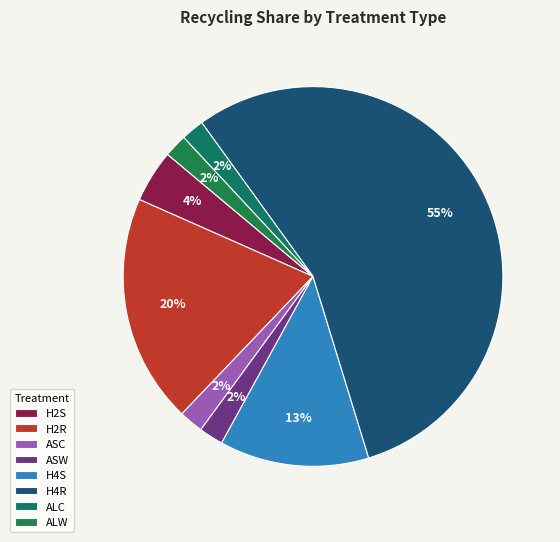

Count the number of slices in the pie.

8